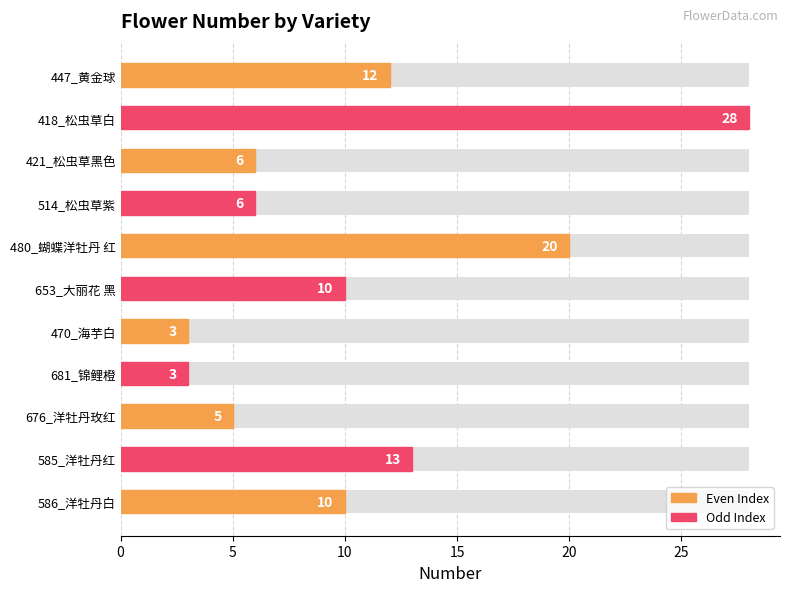

What is the average value?

11